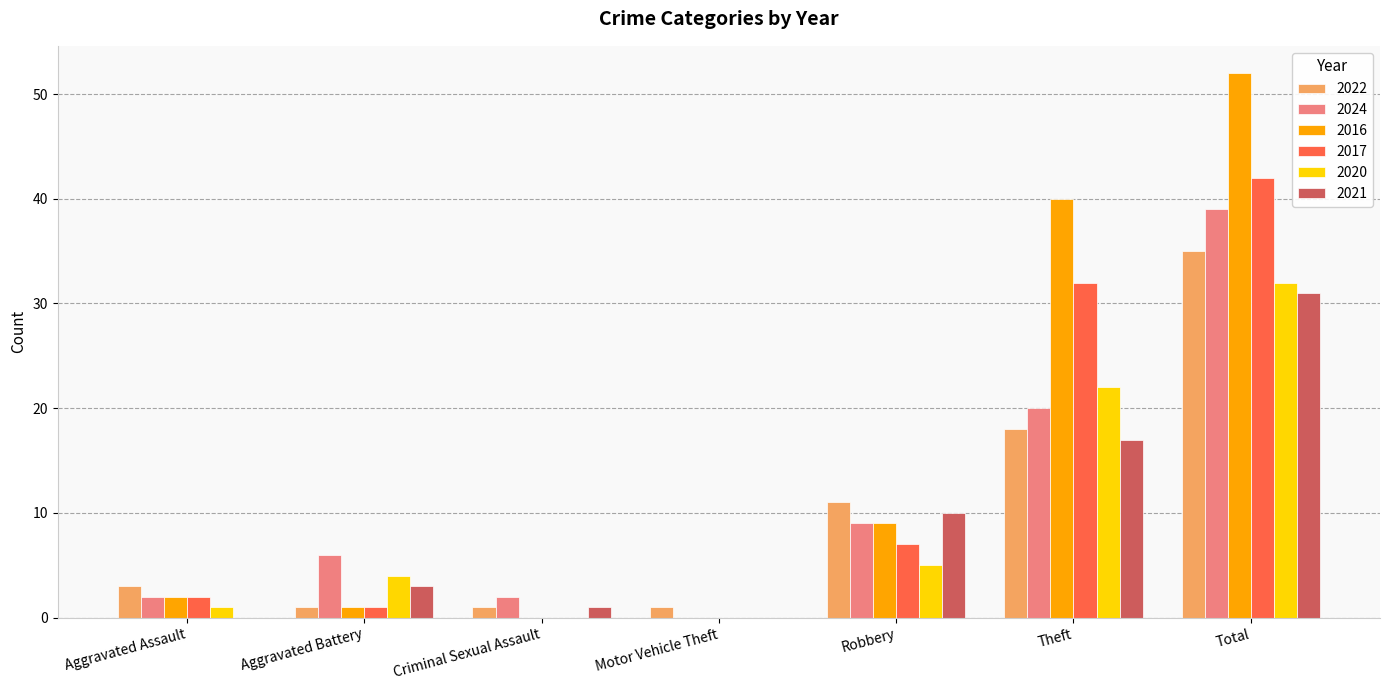

At which category is the sum across all series the highest?

Total